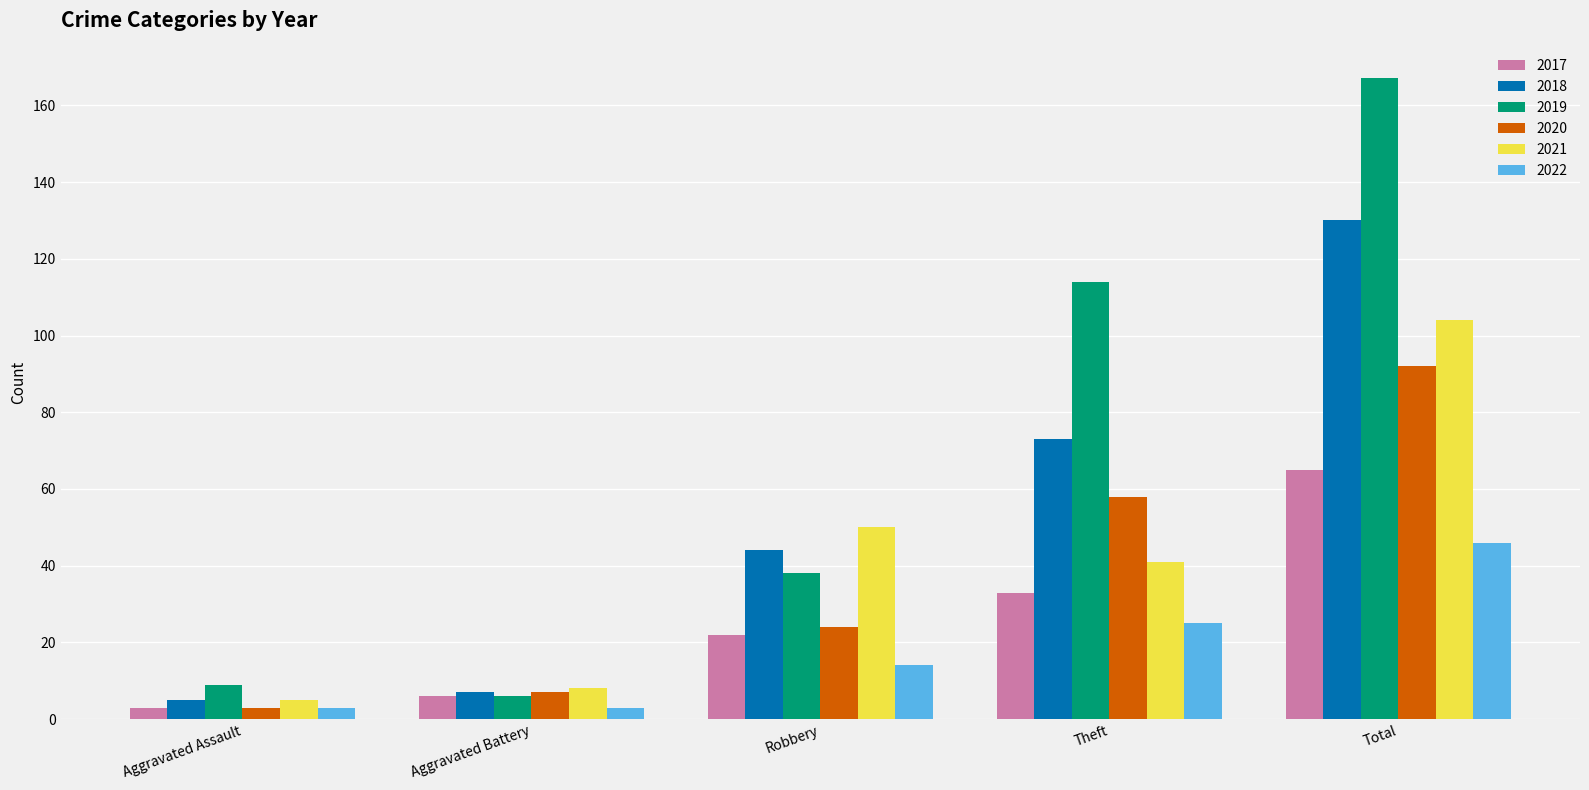

What is the difference between the highest and lowest values at Aggravated Assault?

6